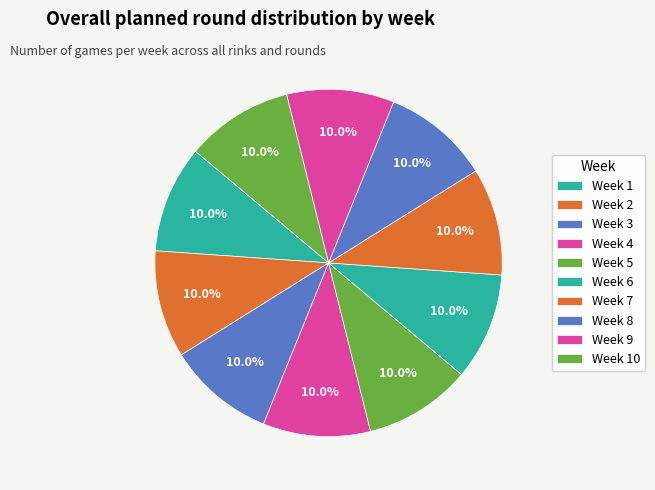

What is the total percentage of Week 1 and Week 2?

20.0%